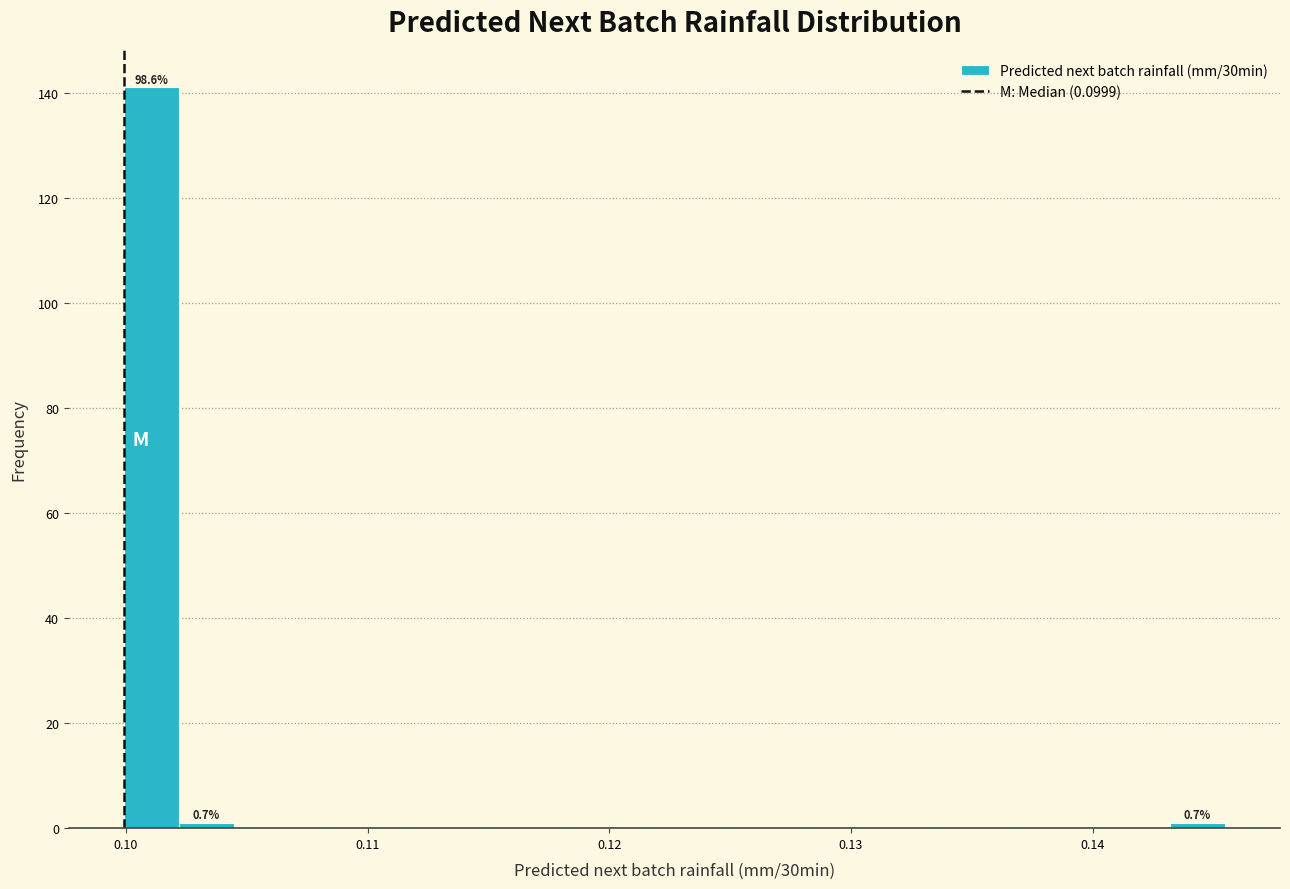

Read against the x-axis, roughly where is the centre of the tallest bar?

0.101